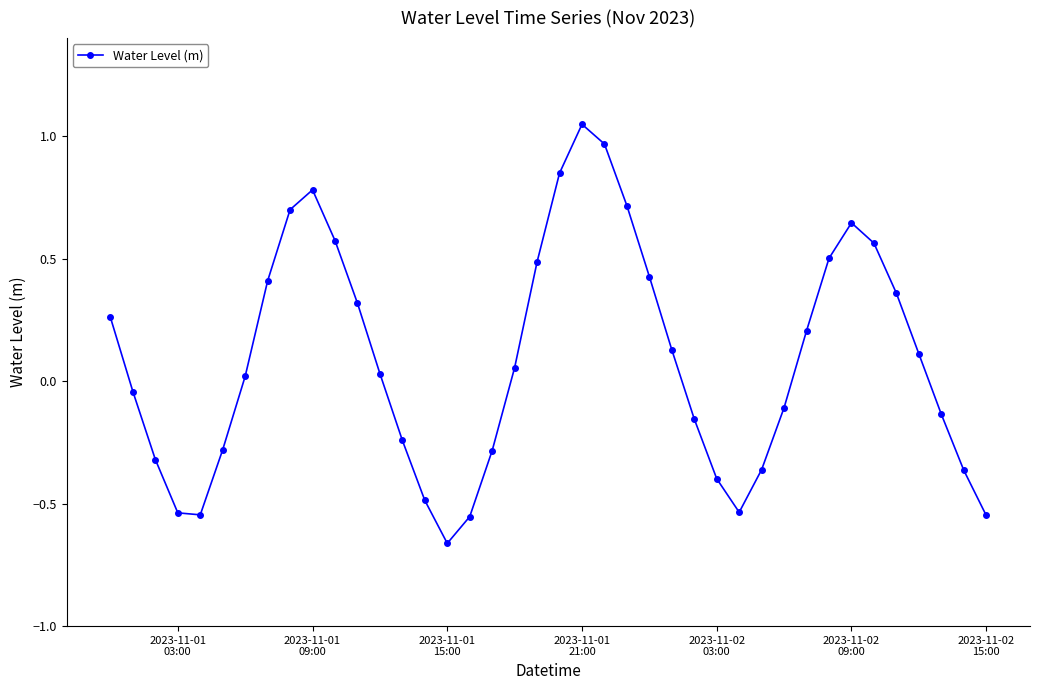

What is the value of the 9th point from the left?

0.7